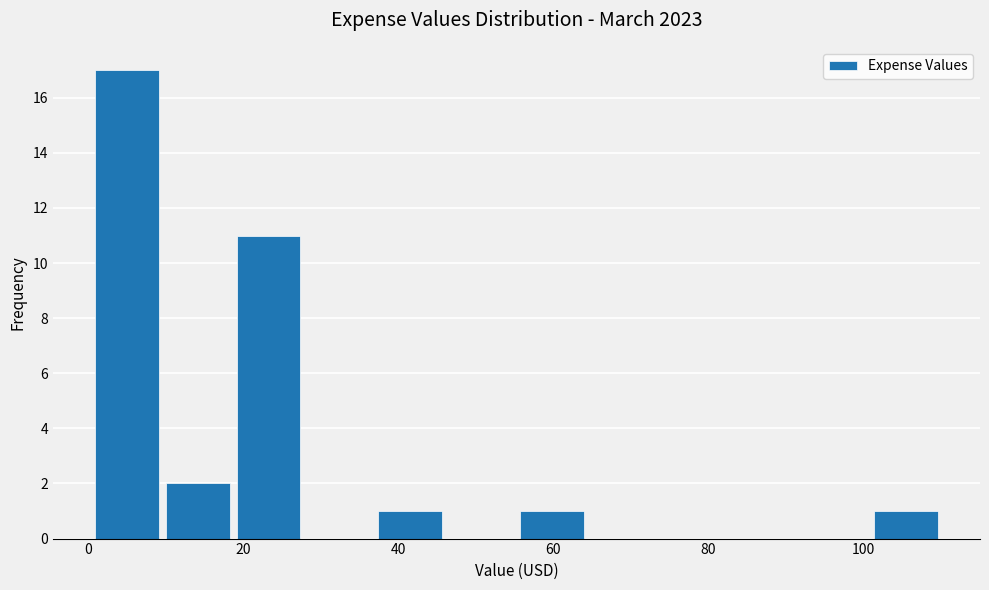

Reading left to right, transcribe this chart: for each bar, give the range it covers on the x-axis and its height. Neither the bar edges nor the heights are printed on the chart, so give them approximately, as read against the axes.

0 to 10: 17
10 to 18: 2
18 to 28: 11
28 to 38: 0
38 to 46: 1
46 to 56: 0
56 to 64: 1
64 to 74: 0
74 to 82: 0
82 to 92: 0
92 to 100: 0
100 to 110: 1